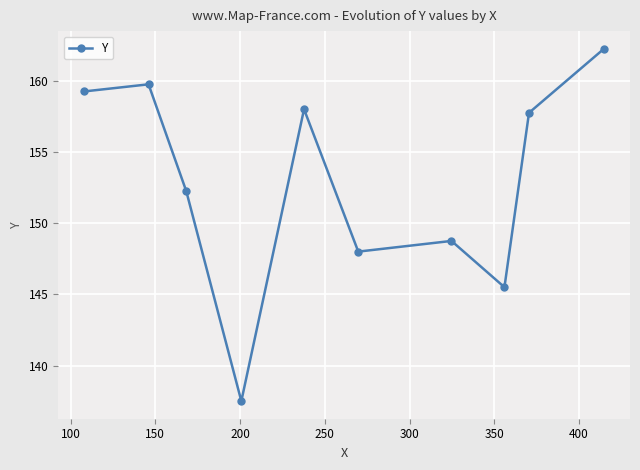

How many points are lower than both their immediate neighbors (excluding endpoints)?

3